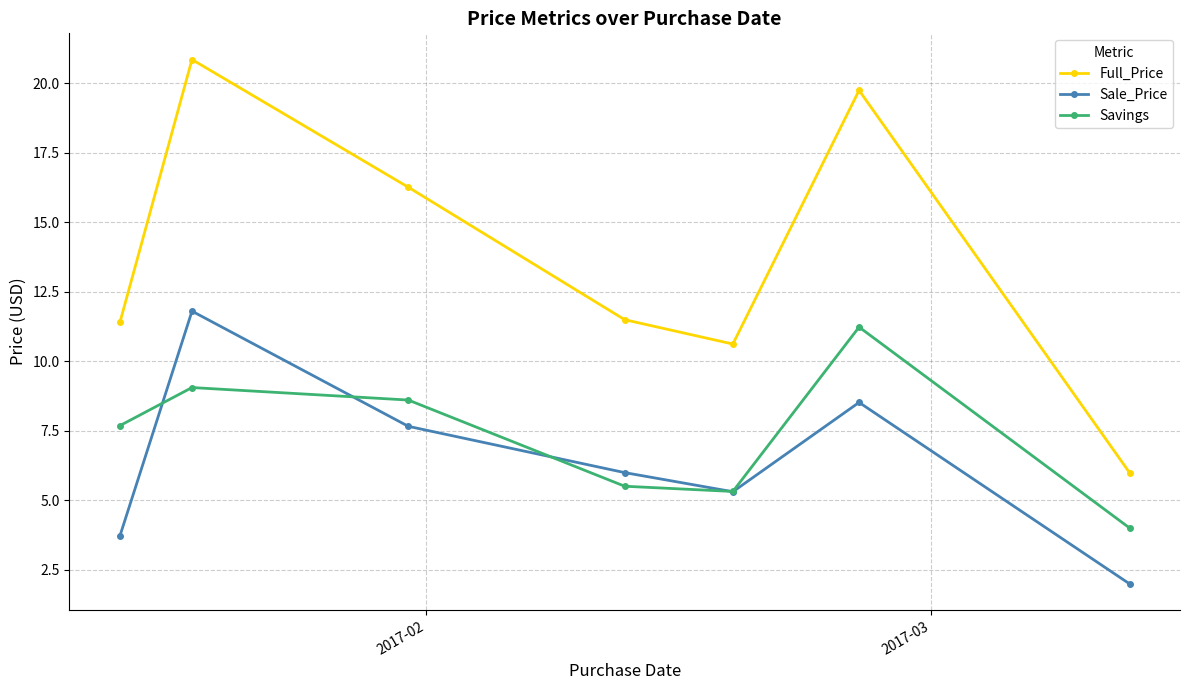

What is the greatest value displayed?

20.8